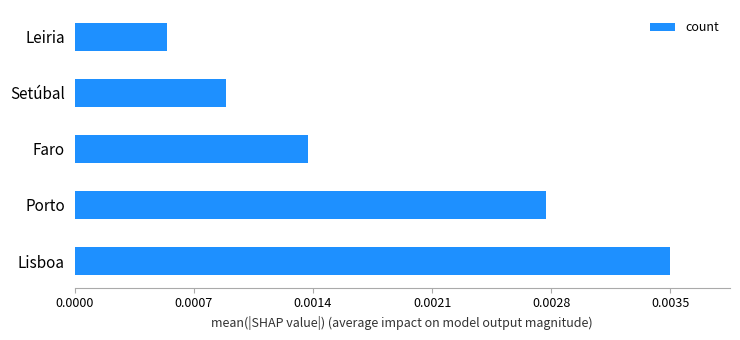

Does the chart contain any negative values?

No